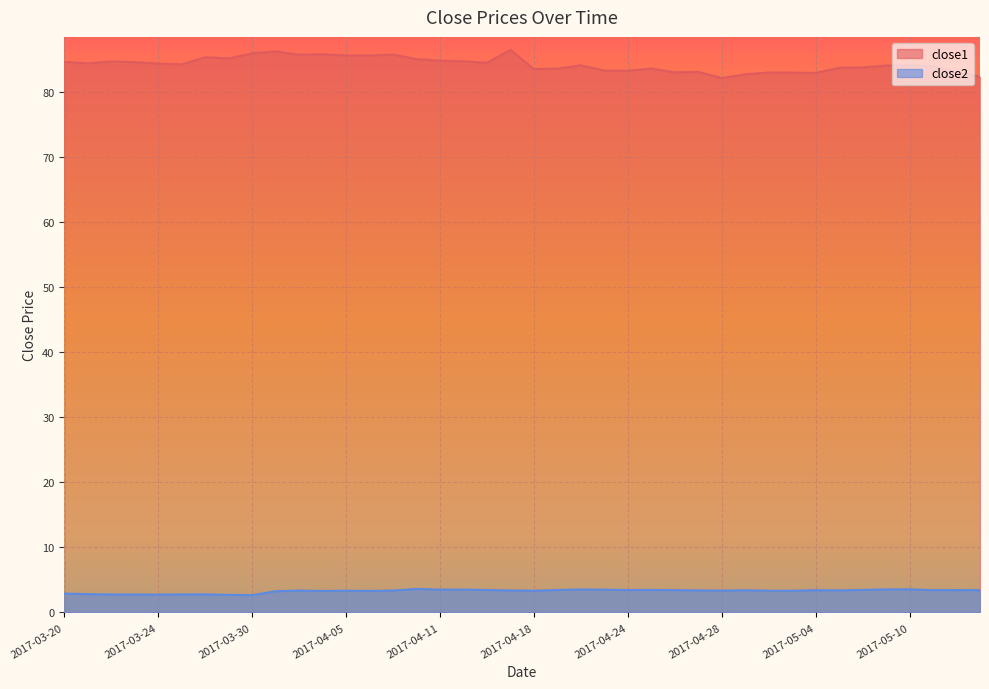

At which label does close1 first exceed 84?

2017-03-20